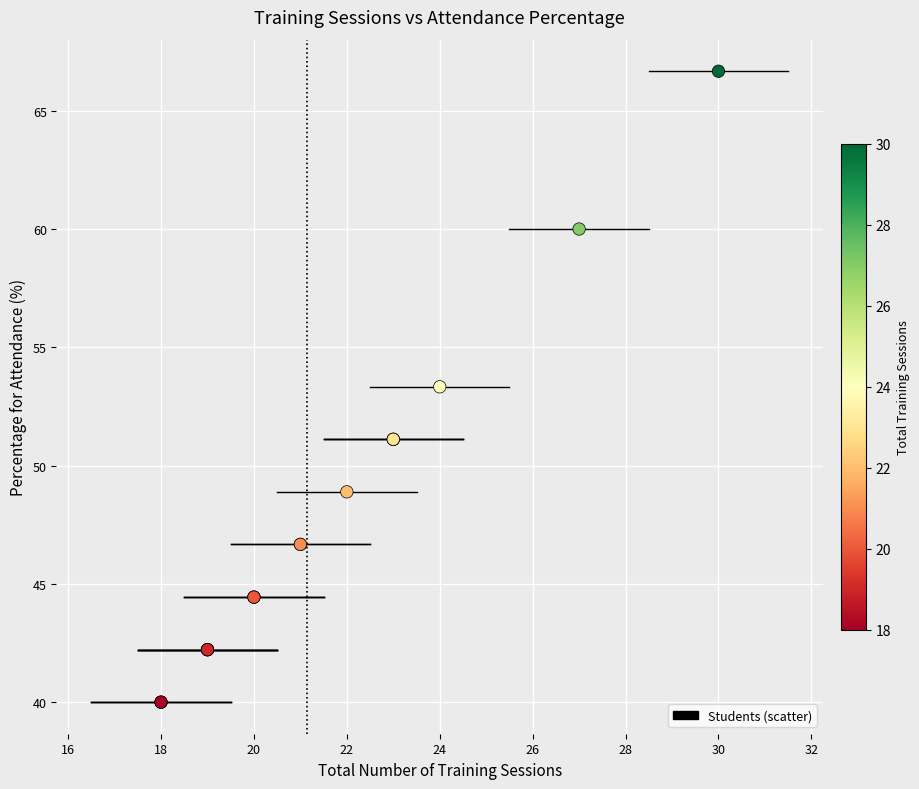

What Y value in the scatter plot is closest to 53?

53.3